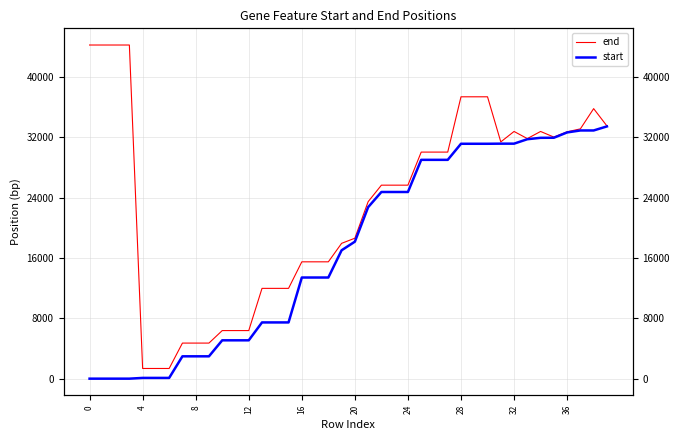

What is the difference between the maximum and second lowest values in the end series?

42882